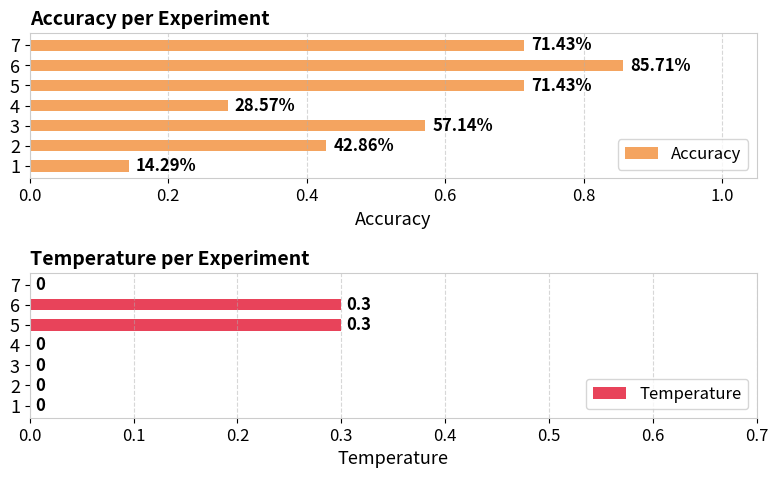

Is it true that Temperature equals 0.1 at 3?

False